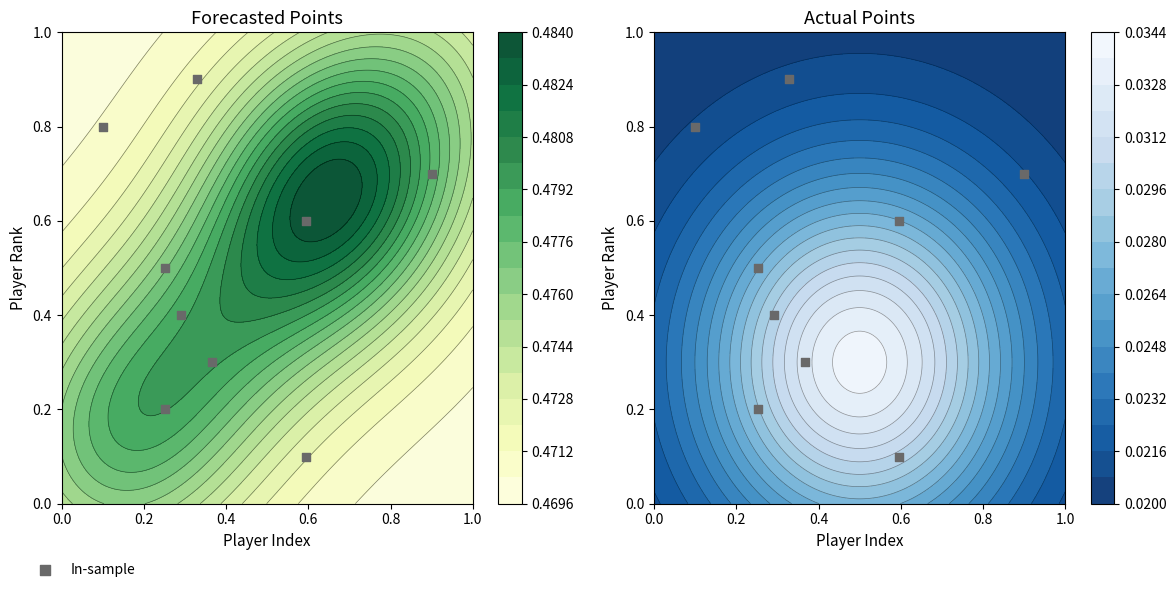

What is the sum of all values?

4.5